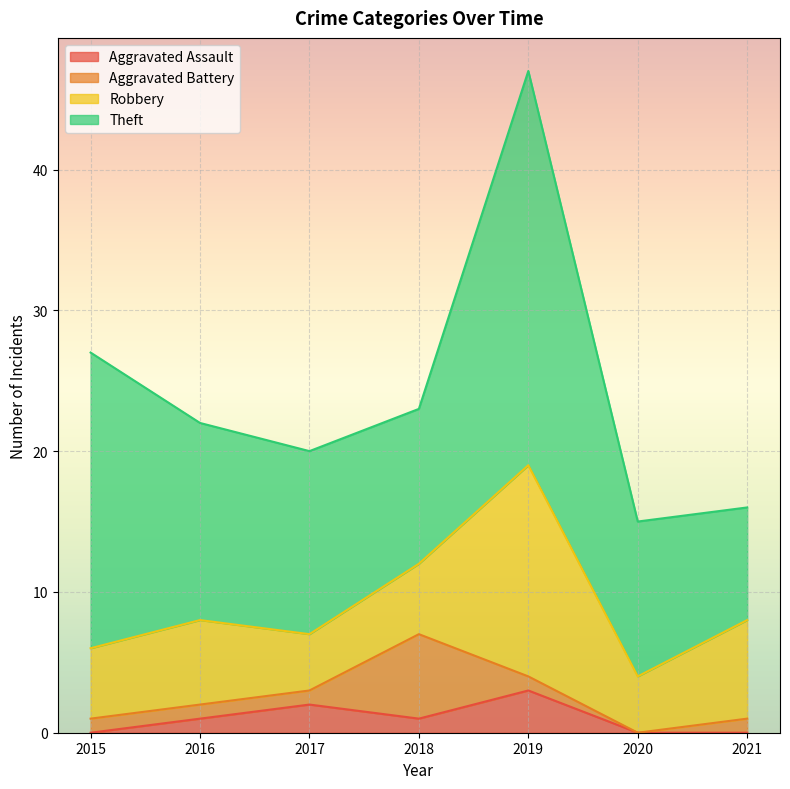

Count the number of data series in this chart.

4